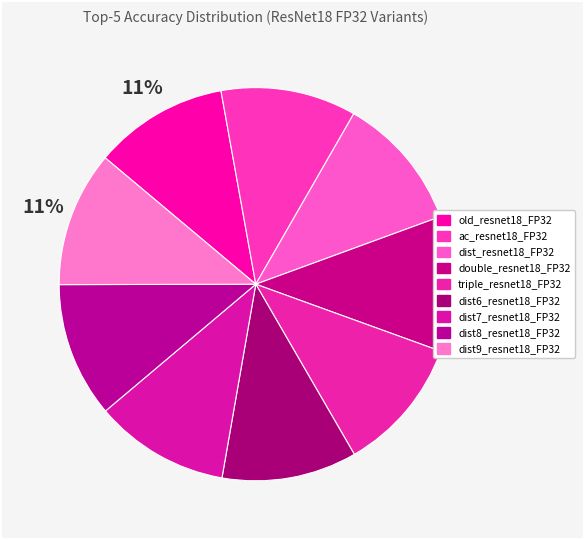

Rank the categories by value from lowest to highest.

old_resnet18_FP32, dist7_resnet18_FP32, dist6_resnet18_FP32, dist_resnet18_FP32, triple_resnet18_FP32, dist8_resnet18_FP32, double_resnet18_FP32, ac_resnet18_FP32, dist9_resnet18_FP32